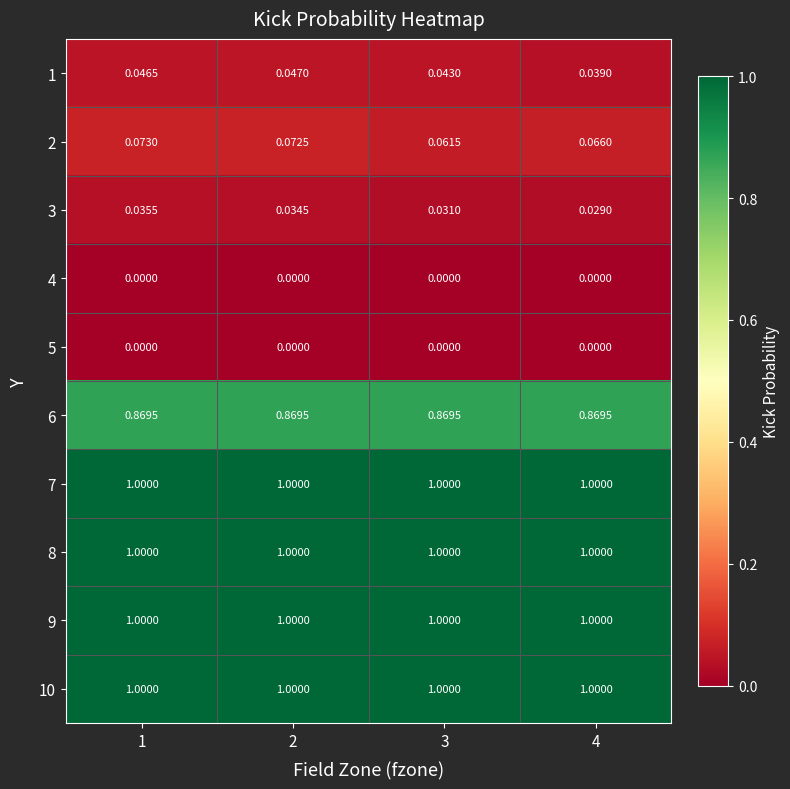

How many data points does each series have?

4